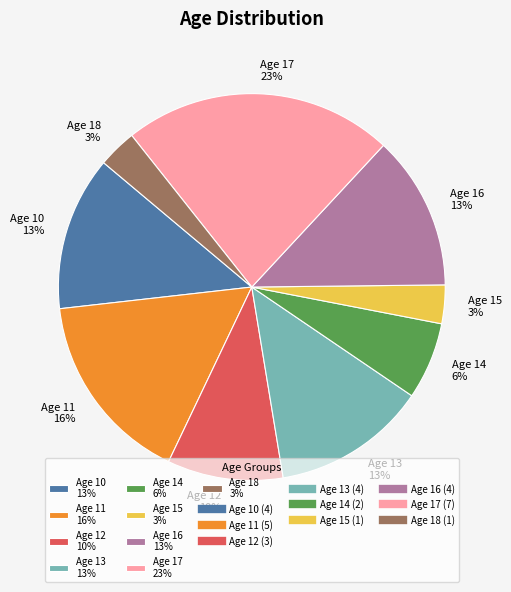

What is the largest slice in the pie chart?

Age 17 23%